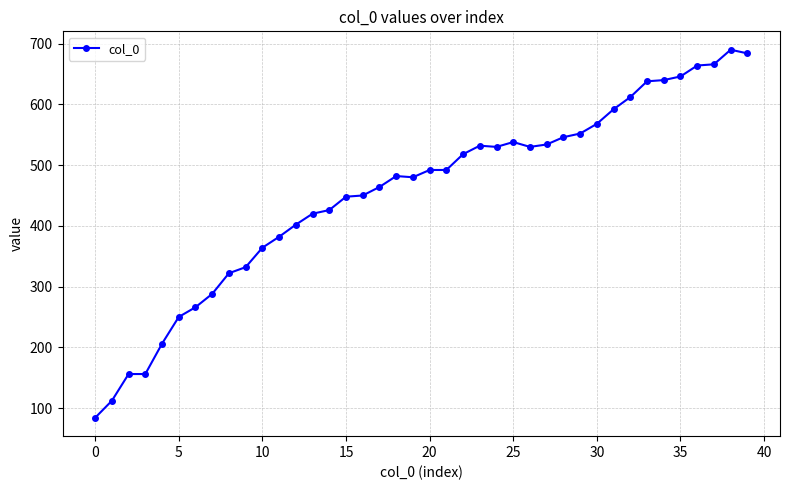

Is this an area chart (filled region under the line)?

No